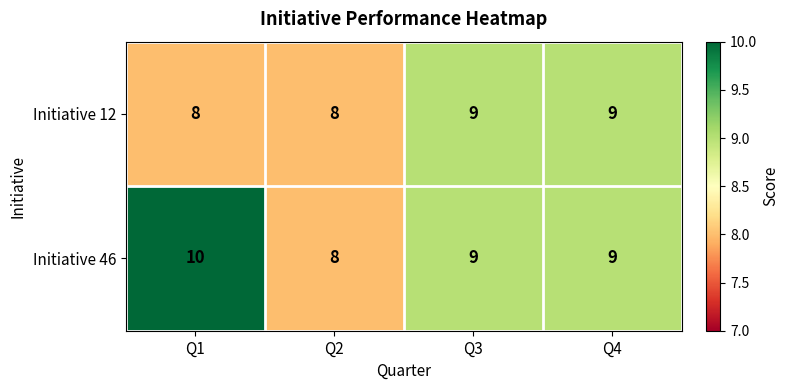

Count the number of categories in the chart.

4